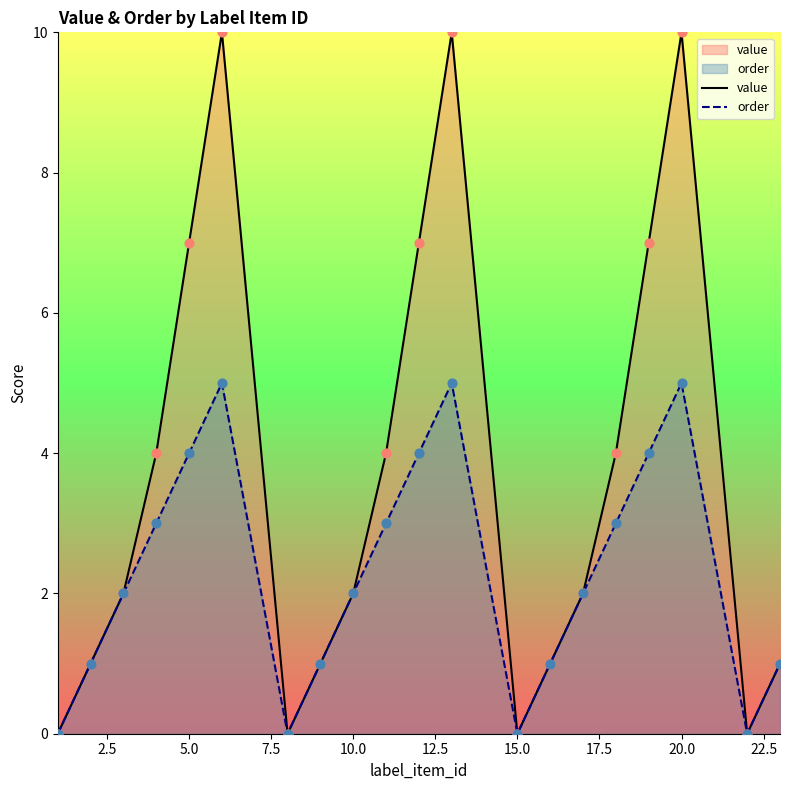

Which series contains the lowest Y value?

value